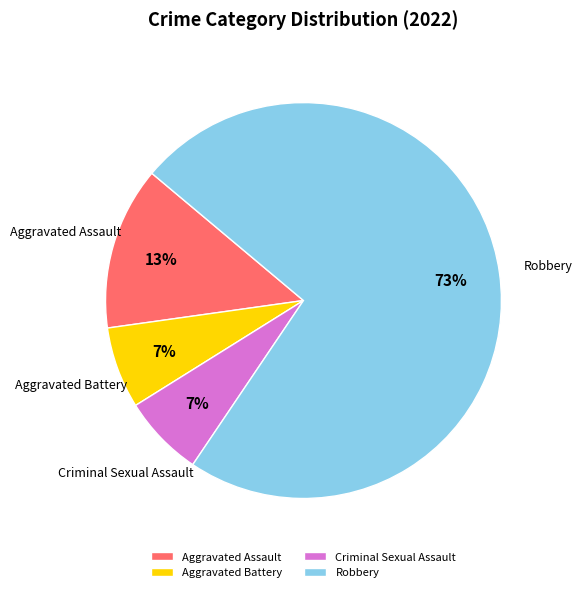

True or false: Robbery accounts for 73% of the total.

True